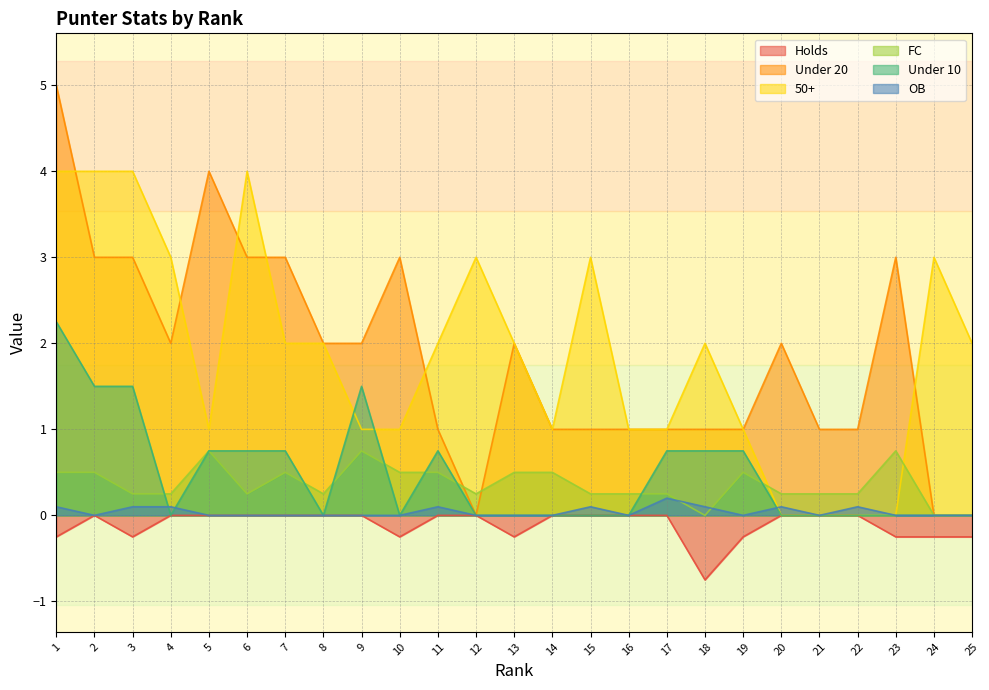

Reading right to left, list all the values displayed in this chart.

Holds: -0.2	-0.2	-0.2	0.0	0.0	0.0	-0.2	-0.8	0.0	0.0	0.0	0.0	-0.2	0.0	0.0	-0.2	0.0	0.0	0.0	0.0	0.0	0.0	-0.2	0.0	-0.2
Under 20: 0.0	0.0	3.0	1.0	1.0	2.0	1.0	1.0	1.0	1.0	1.0	1.0	2.0	0.0	1.0	3.0	2.0	2.0	3.0	3.0	4.0	2.0	3.0	3.0	5.0
50+: 2.0	3.0	0.0	0.0	0.0	0.0	1.0	2.0	1.0	1.0	3.0	1.0	2.0	3.0	2.0	1.0	1.0	2.0	2.0	4.0	1.0	3.0	4.0	4.0	4.0
FC: 0.0	0.0	0.8	0.2	0.2	0.2	0.5	0.0	0.2	0.2	0.2	0.5	0.5	0.2	0.5	0.5	0.8	0.2	0.5	0.2	0.8	0.2	0.2	0.5	0.5
Under 10: 0.0	0.0	0.0	0.0	0.0	0.0	0.8	0.8	0.8	0.0	0.0	0.0	0.0	0.0	0.8	0.0	1.5	0.0	0.8	0.8	0.8	0.0	1.5	1.5	2.2
OB: 0.0	0.0	0.0	0.1	0.0	0.1	0.0	0.1	0.2	0.0	0.1	0.0	0.0	0.0	0.1	0.0	0.0	0.0	0.0	0.0	0.0	0.1	0.1	0.0	0.1